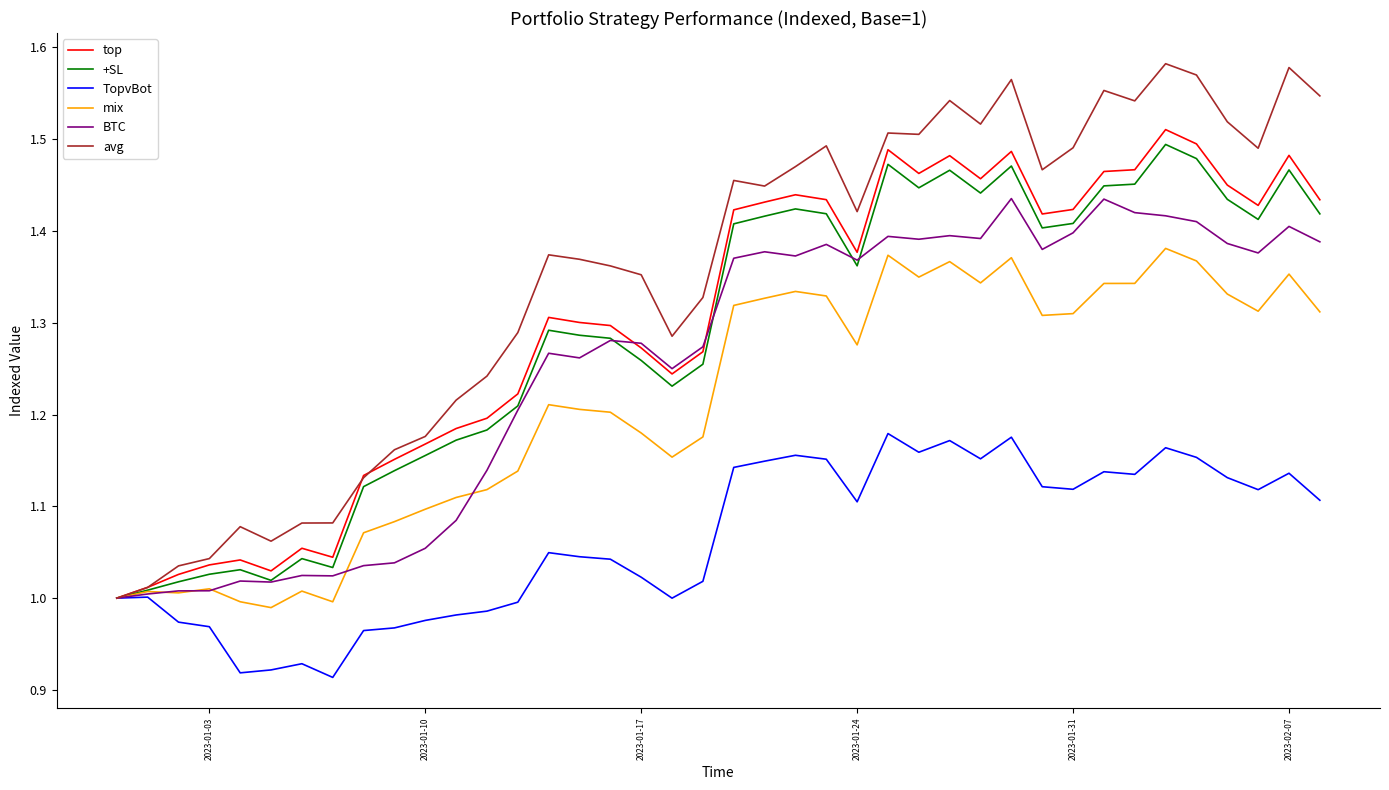

Which series has the largest total across all categories?

avg